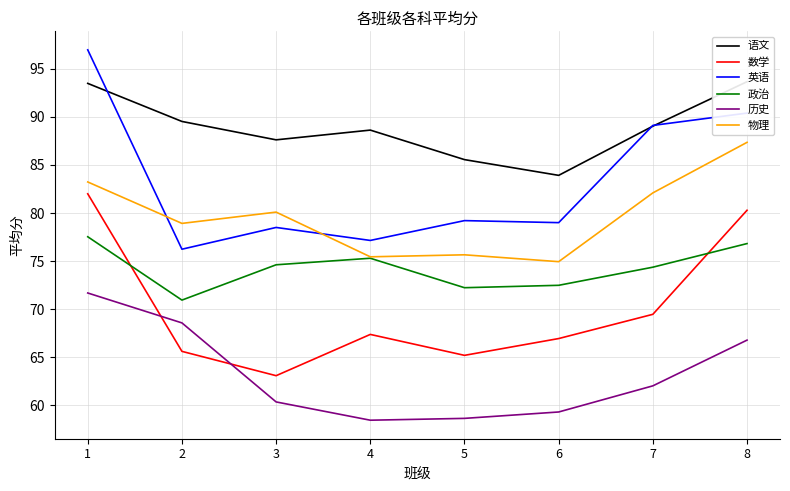

How many data points does each series have?

8